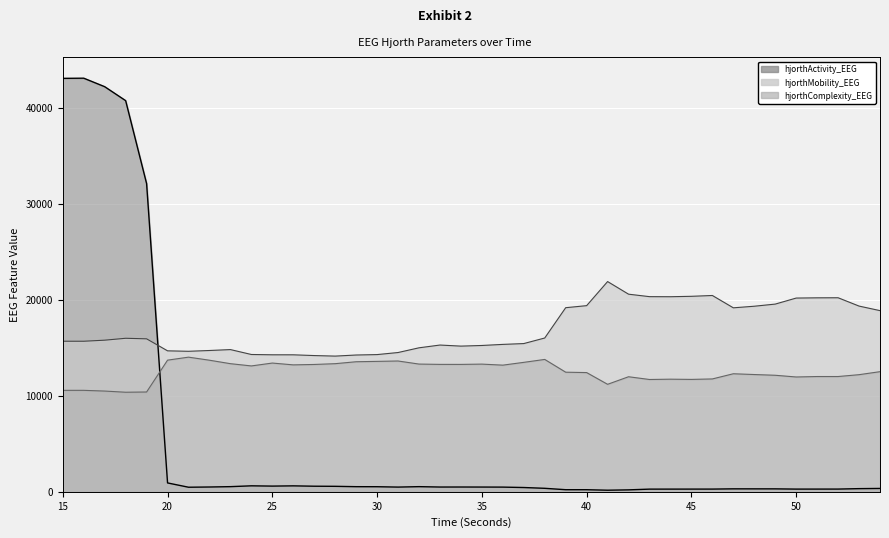

At how many categories does at least one series exceed 12856?

40